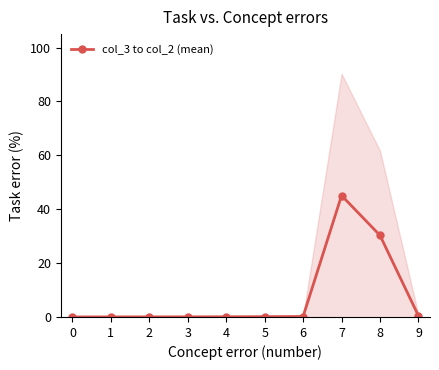

True or false: col_3 to col_2 (mean) has more than 0 points higher than both neighbors.

True